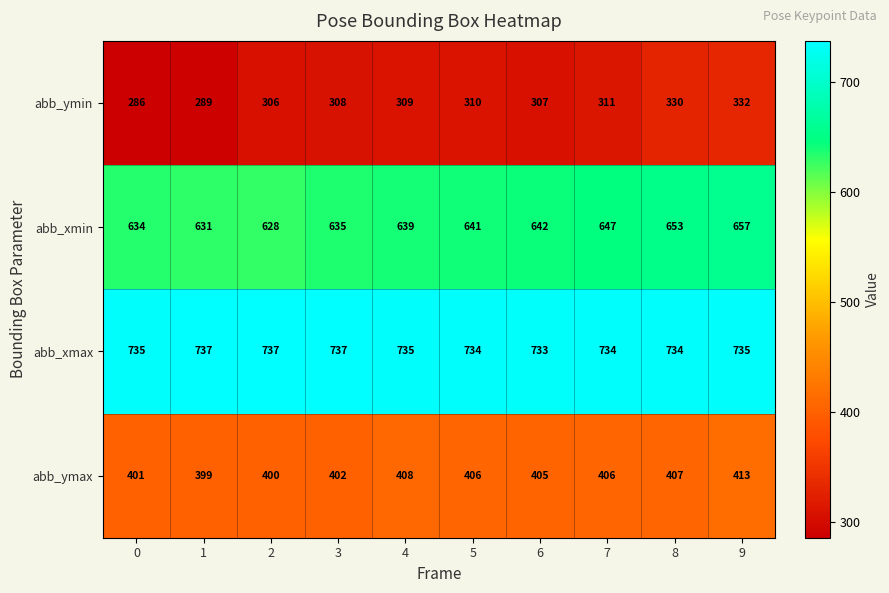

What is the sum of all abb_ymax values?

4047